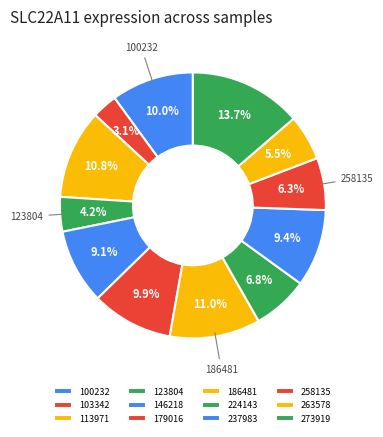

What percentage do 113971 and 258135 together represent?

17.2%